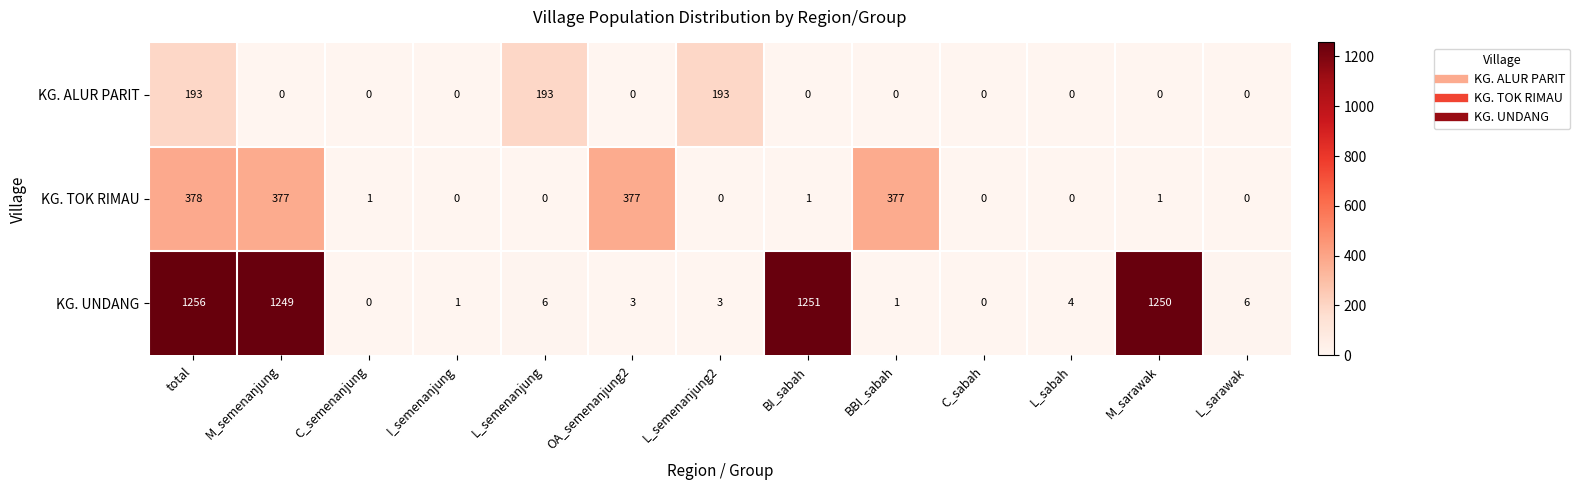

What is the maximum value for KG. UNDANG?

1256